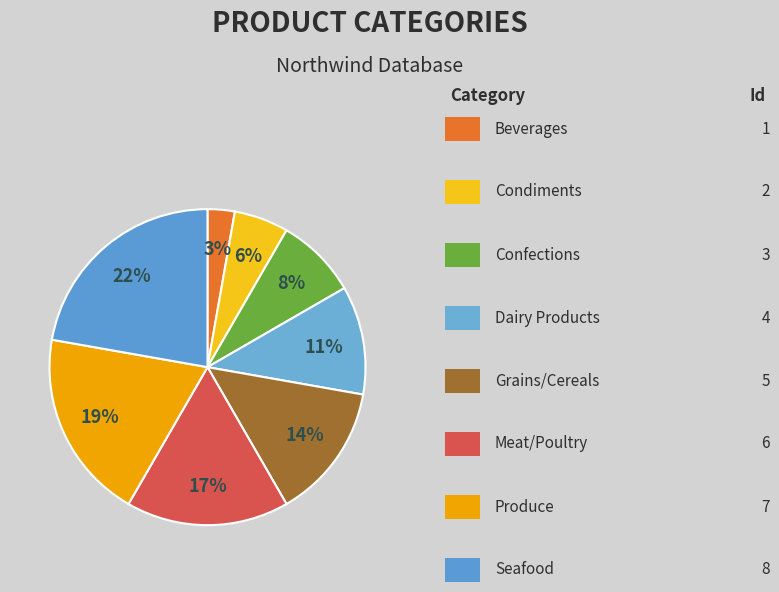

Which category has the smallest portion of the pie?

Beverages